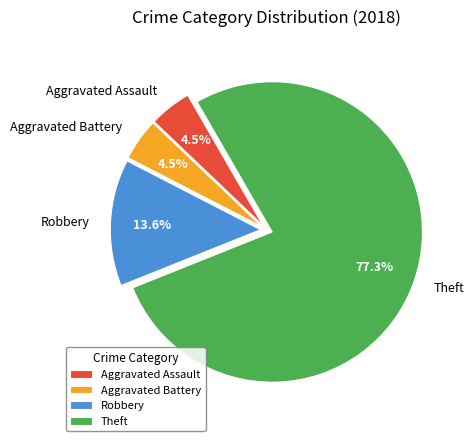

Is Aggravated Assault the majority of the pie?

No